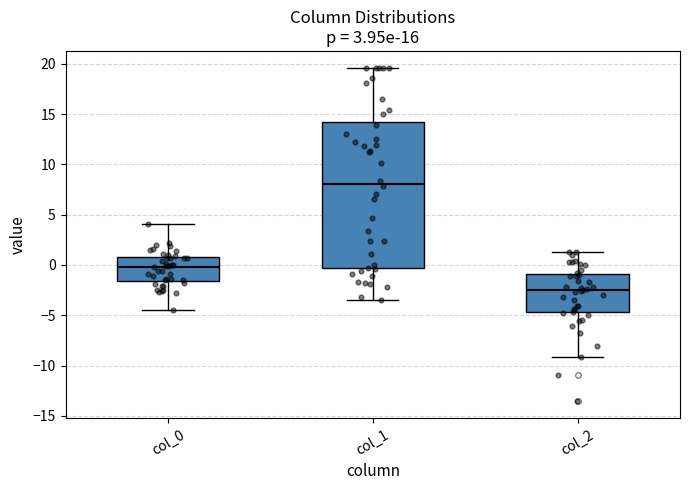

Where does the median line of the box for col_1 sit on the y-axis? The values are not printed on the chart, so give them approximately, as read against the axis.

8.0